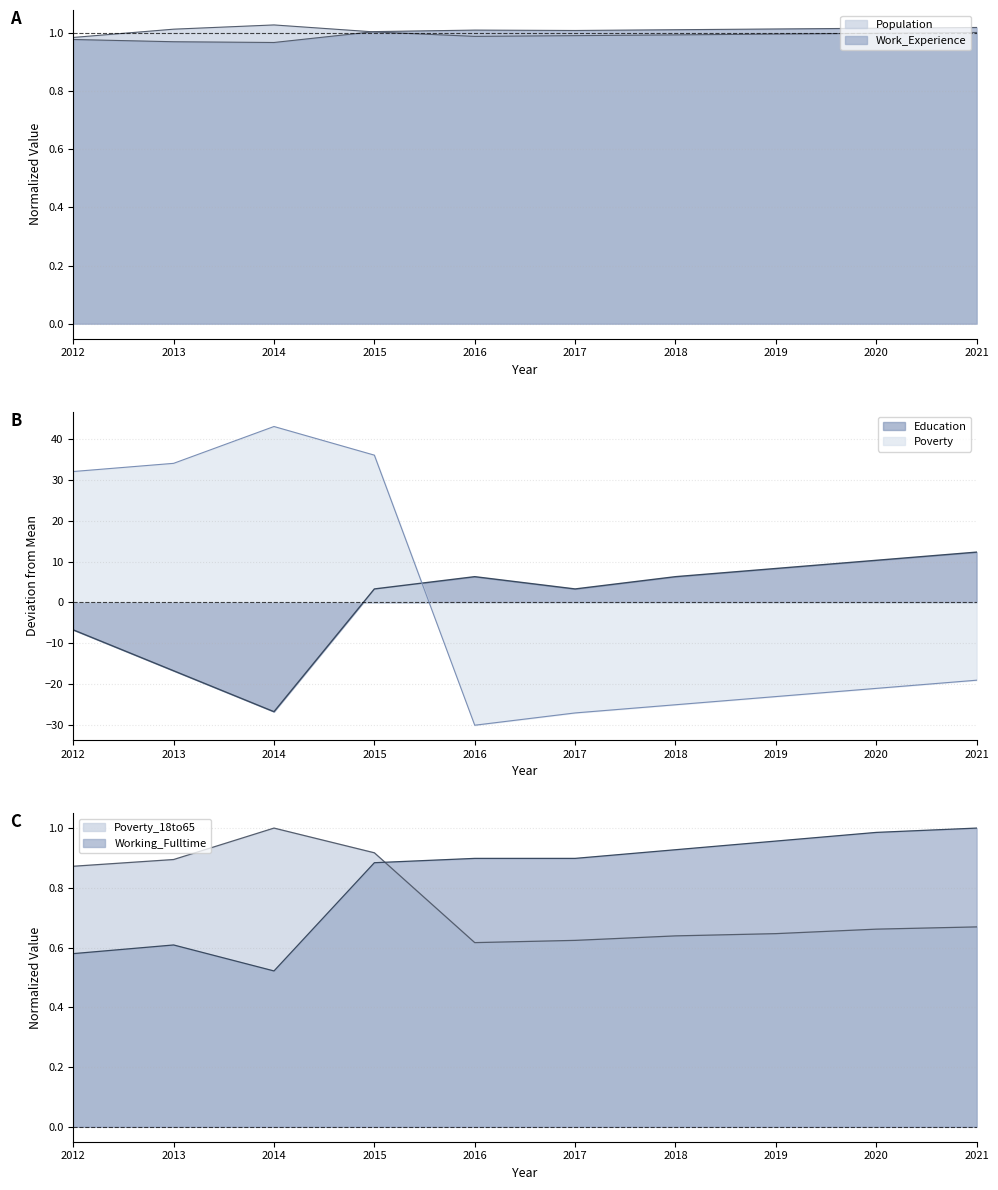

True or false: Poverty_18to65 has more than 0 interior local peaks.

True